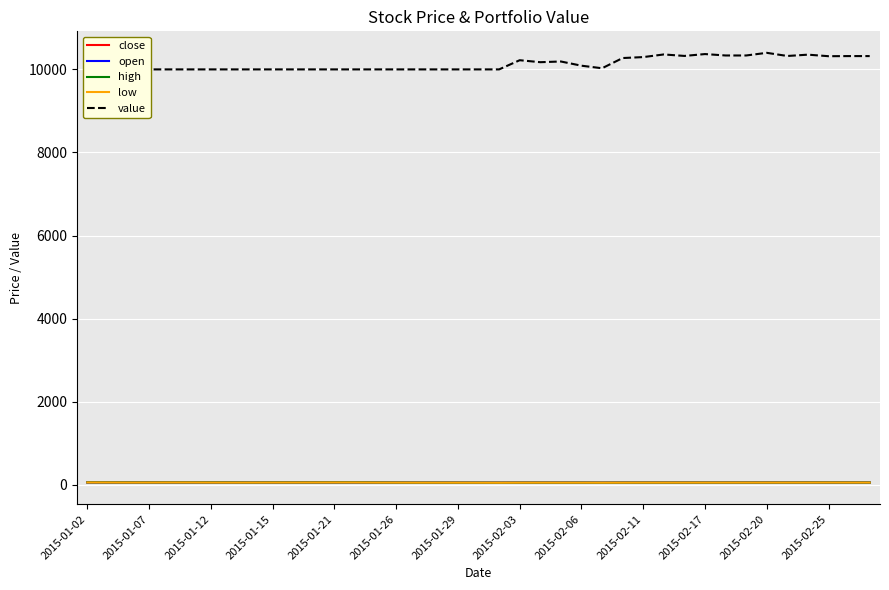

Between 2015-01-07 and 27, which series saw the biggest shift?

value